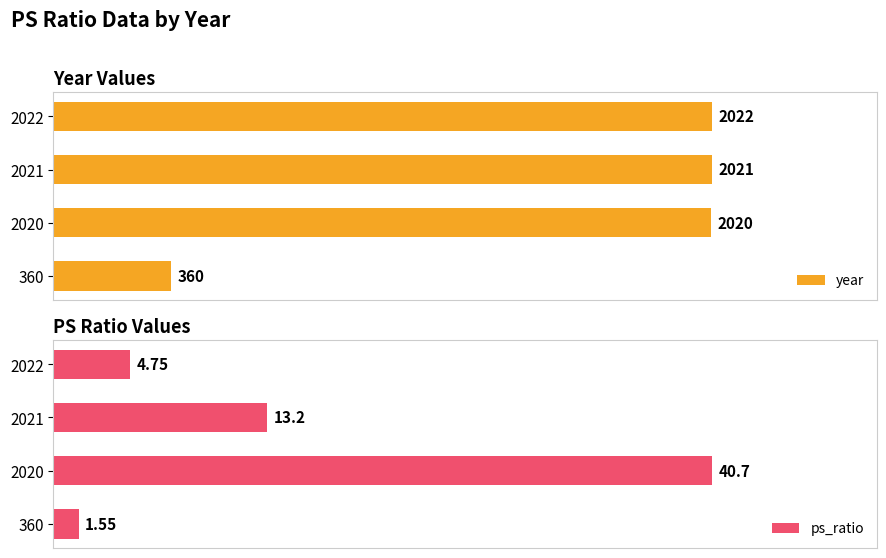

Rank the categories by ps_ratio value from lowest to highest.

360, 2022, 2021, 2020